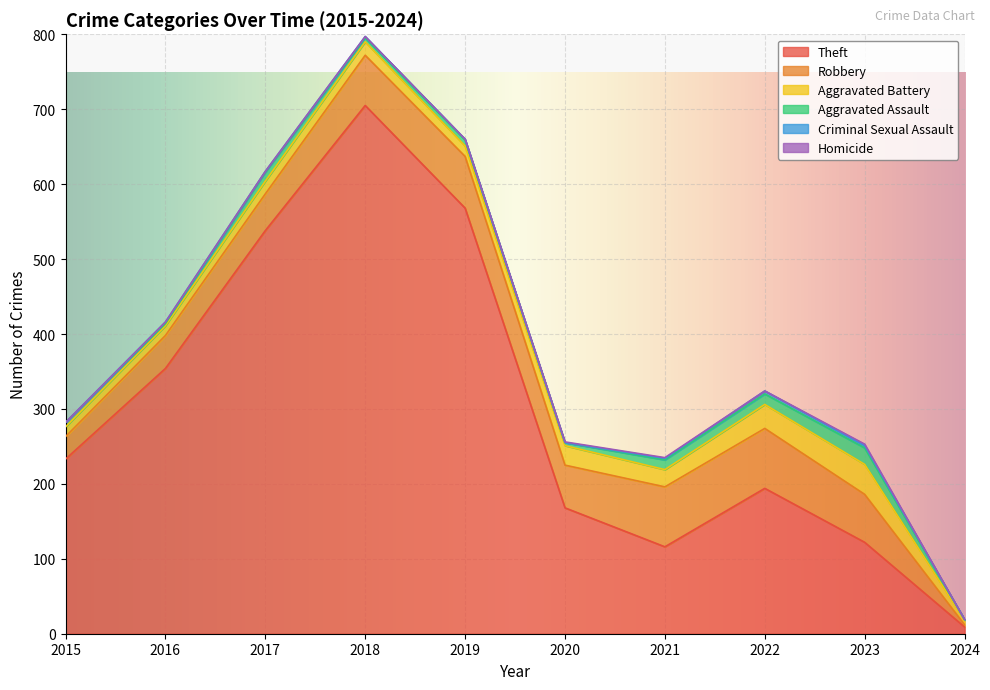

The Criminal Sexual Assault series shows 3 at 2018. True or false?

False